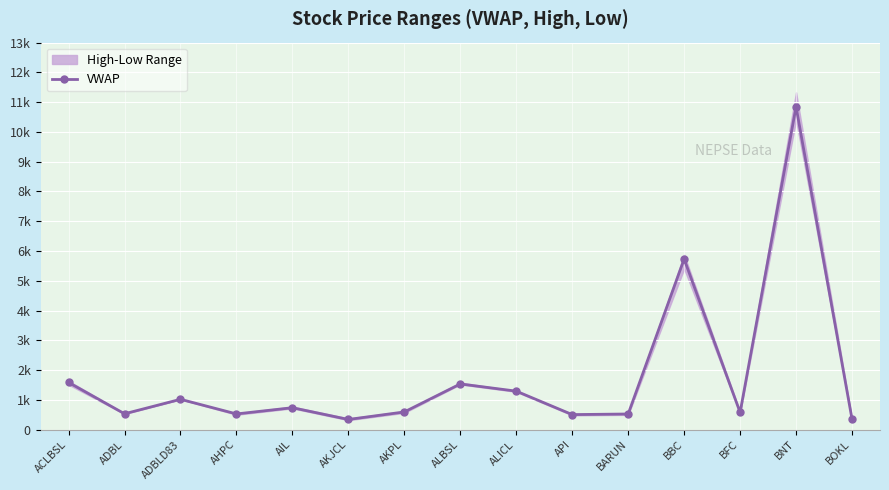

What is the change in value from ACLBSL to ADBLD83?

-566.1